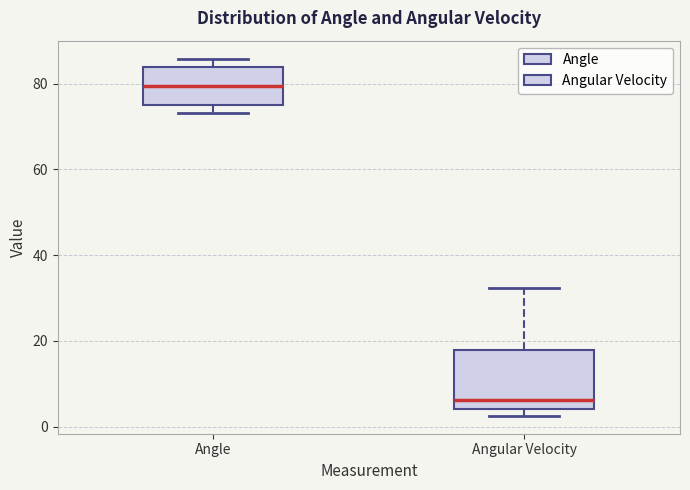

Reading left to right, read every box against the y-axis: the position of its median line, the range the box covers, and the ends of its whiskers. The values are not printed on the chart, so give them approximately, as read against the axis.

Angle: median 80, box 76 to 84, whiskers 74 to 86
Angular Velocity: median 6, box 4 to 18, whiskers 2 to 32